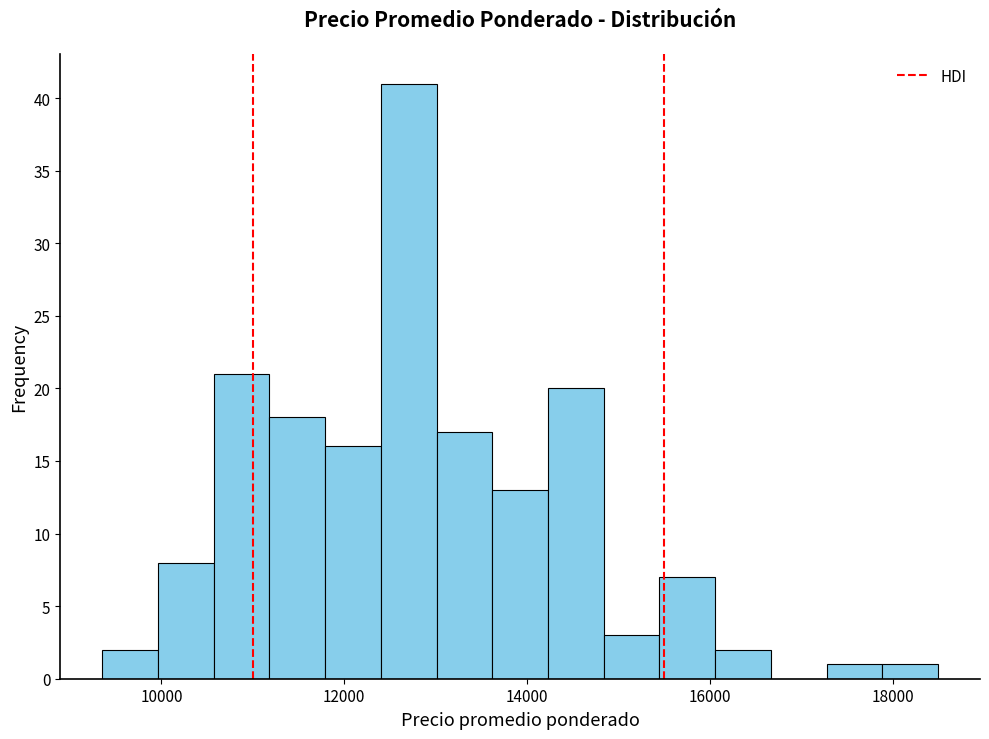

Around what value on the x-axis is the tallest bar? Give the approximate position of its centre, as read against the axis.

12800